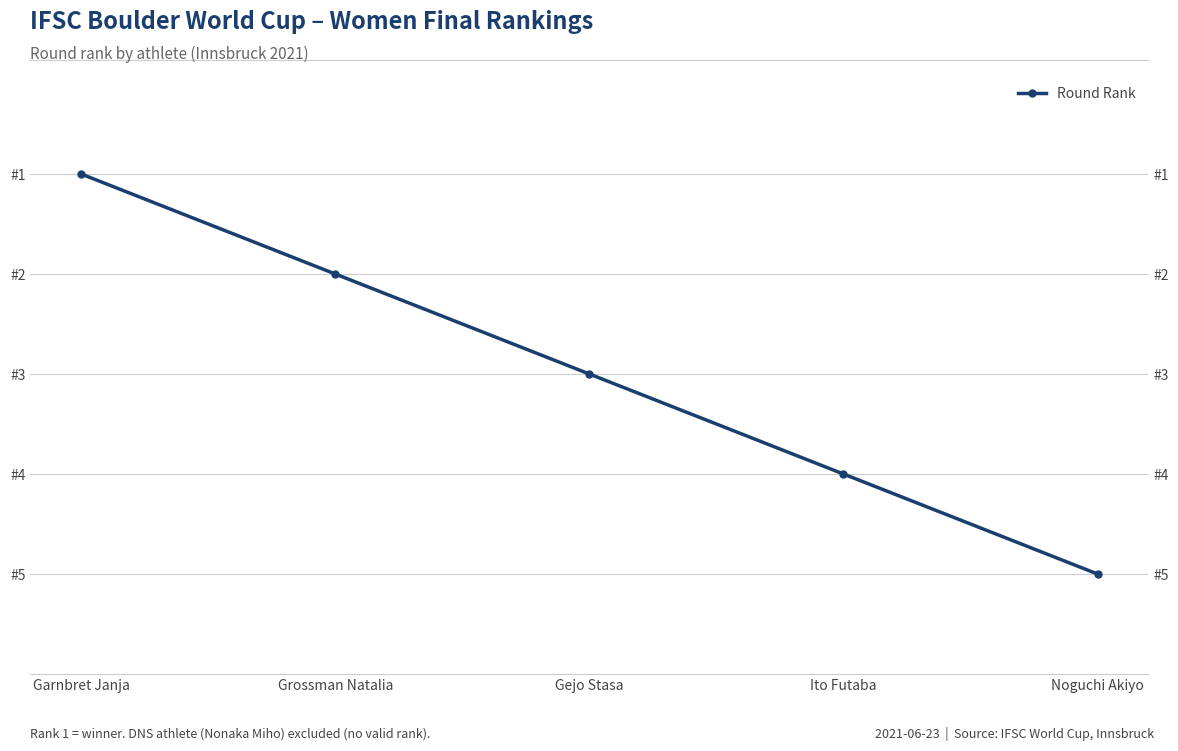

List the labels in order of value, largest first.

Noguchi Akiyo, Ito Futaba, Gejo Stasa, Grossman Natalia, Garnbret Janja